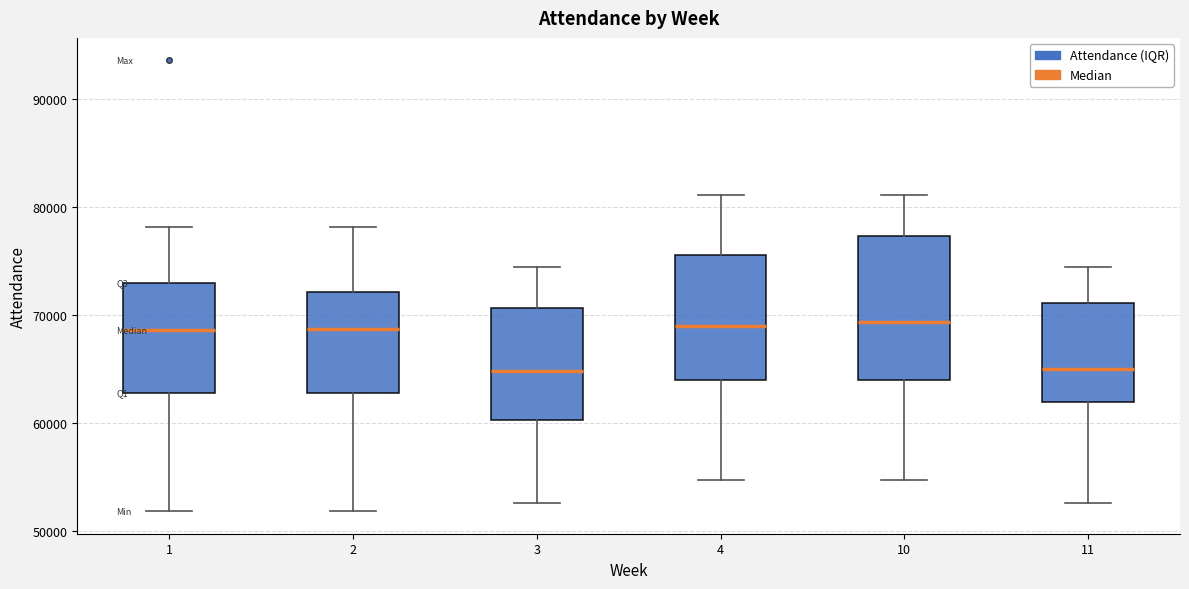

Reading left to right, read every box against the y-axis: the position of its median line, the range the box covers, and the ends of its whiskers. The values are not printed on the chart, so give them approximately, as read against the axis.

1: median 69000, box 63000 to 73000, whiskers 52000 to 78000
2: median 69000, box 63000 to 72000, whiskers 52000 to 78000
3: median 65000, box 60000 to 71000, whiskers 53000 to 74000
4: median 69000, box 64000 to 76000, whiskers 55000 to 81000
10: median 69000, box 64000 to 77000, whiskers 55000 to 81000
11: median 65000, box 62000 to 71000, whiskers 53000 to 74000